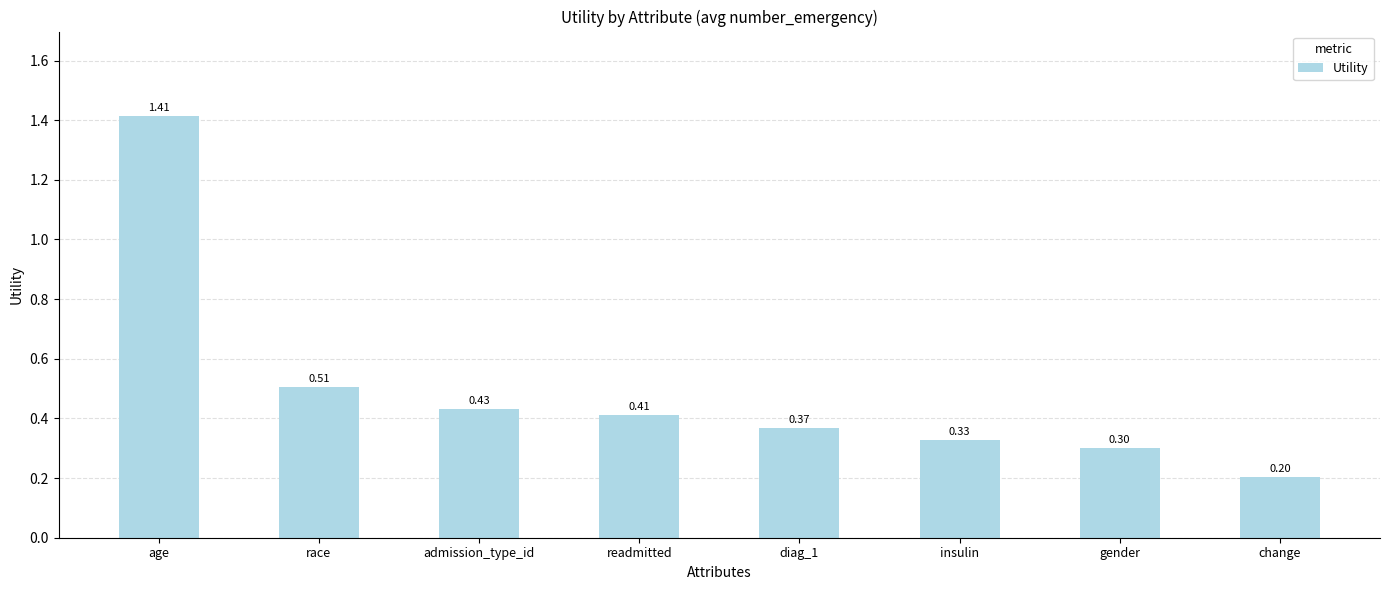

What is the sum of all values?

4.0